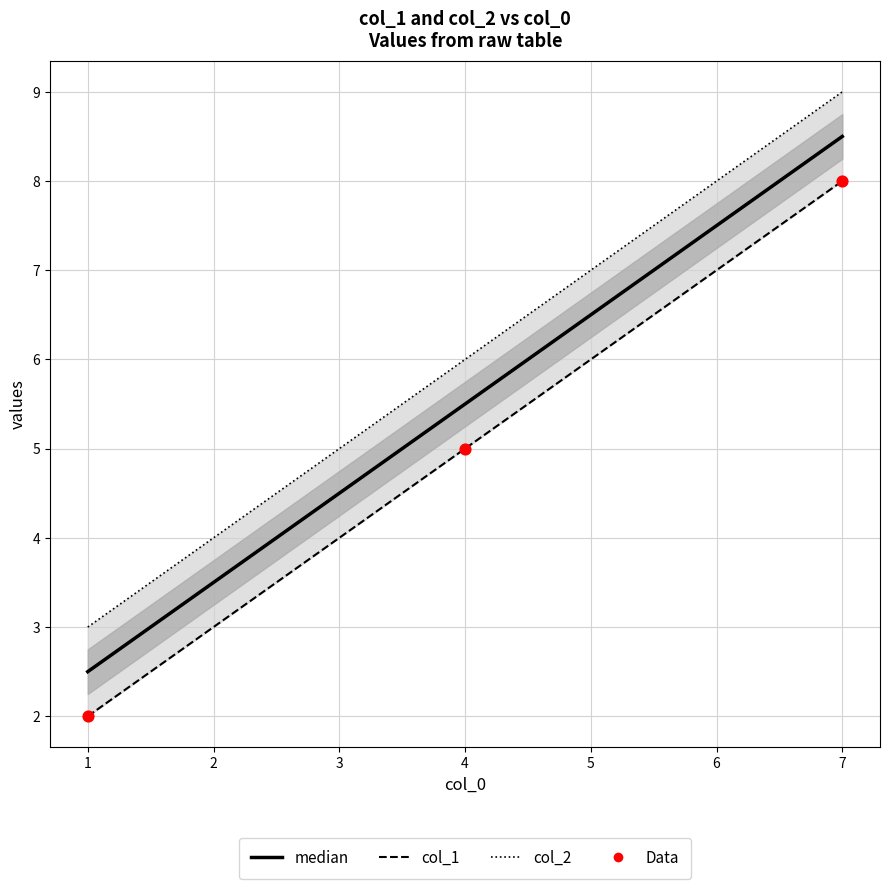

At how many categories does at least one series exceed 8?

1